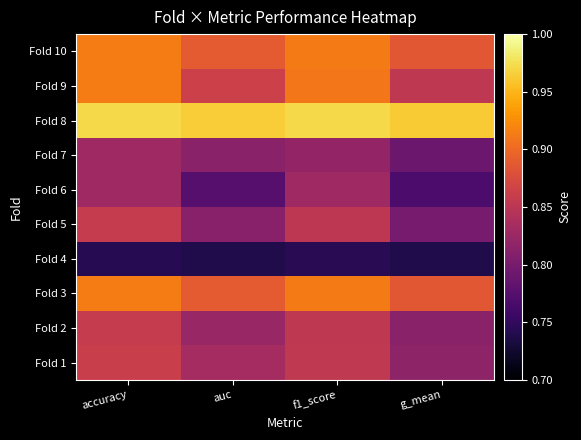

At which category is the sum across all series the highest?

accuracy